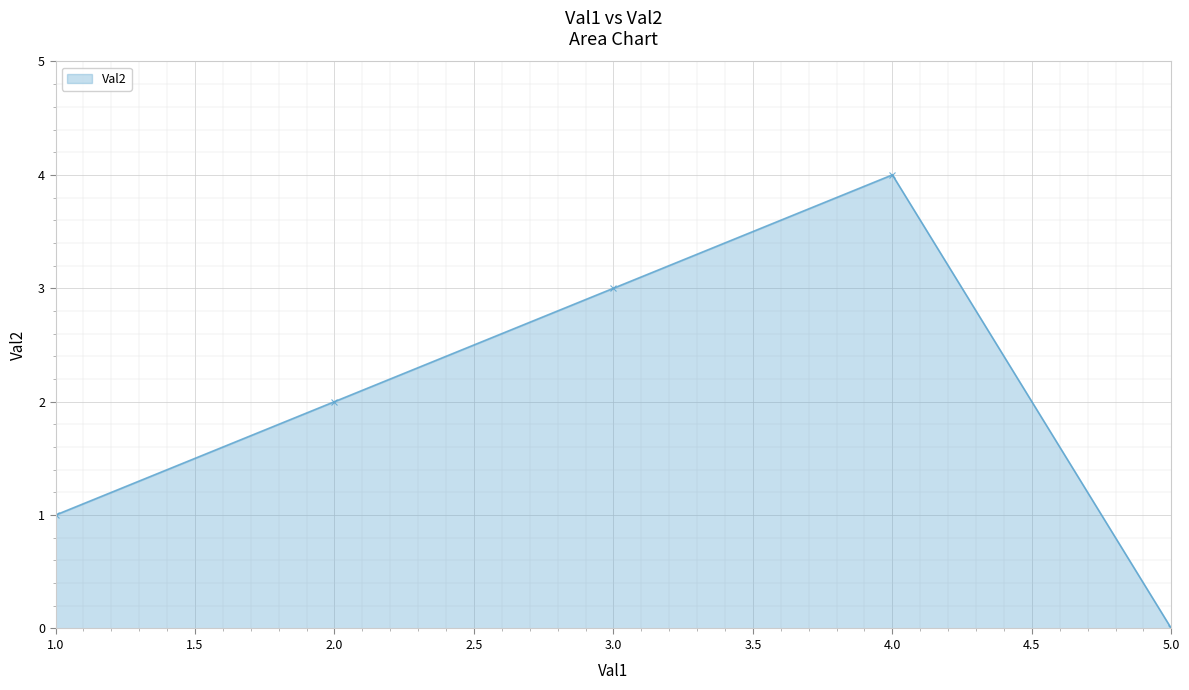

The chart shows a value of 1 at 1.0. True or false?

True